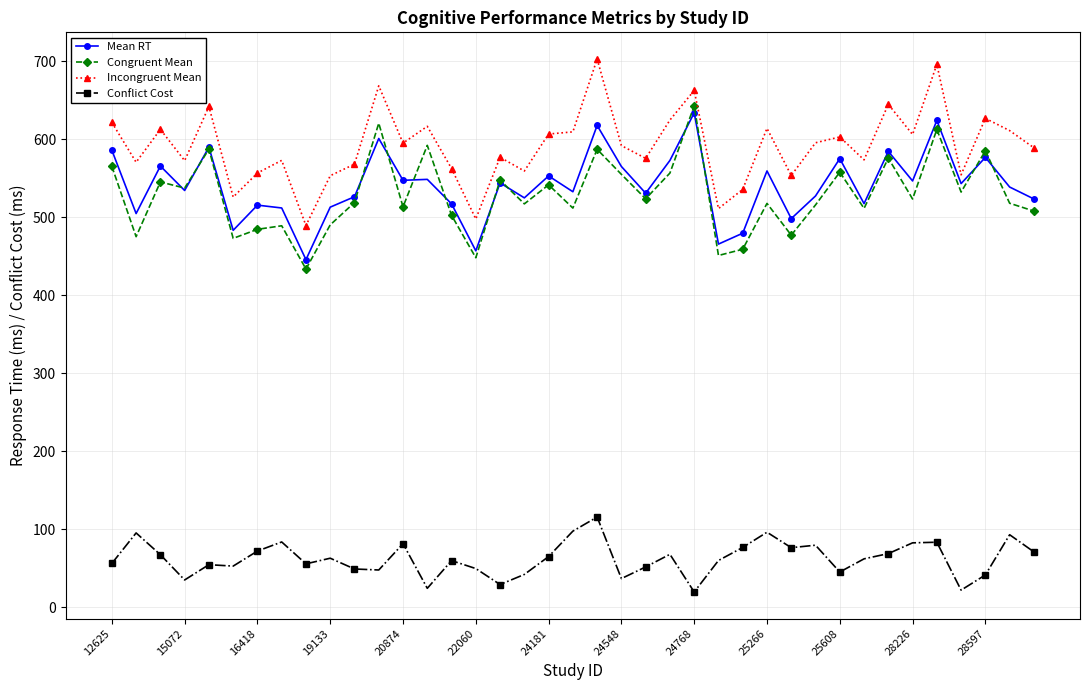

What are all the series names shown in the legend?

Mean RT, Congruent Mean, Incongruent Mean, Conflict Cost